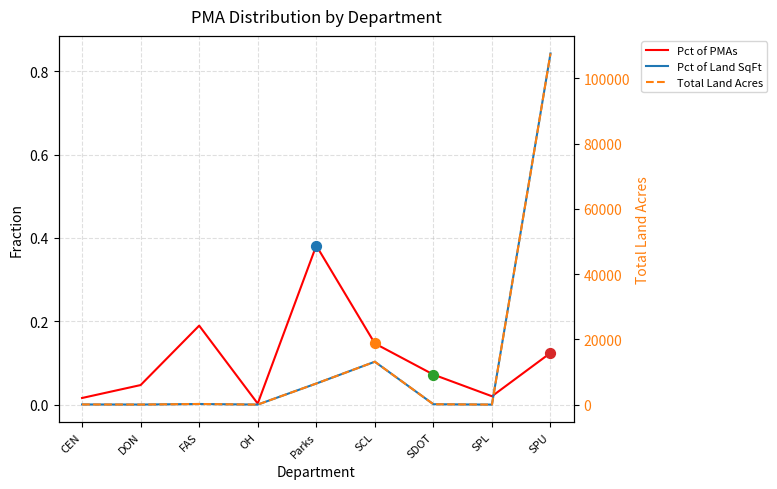

Which series has the largest total across all categories?

Total Land Acres